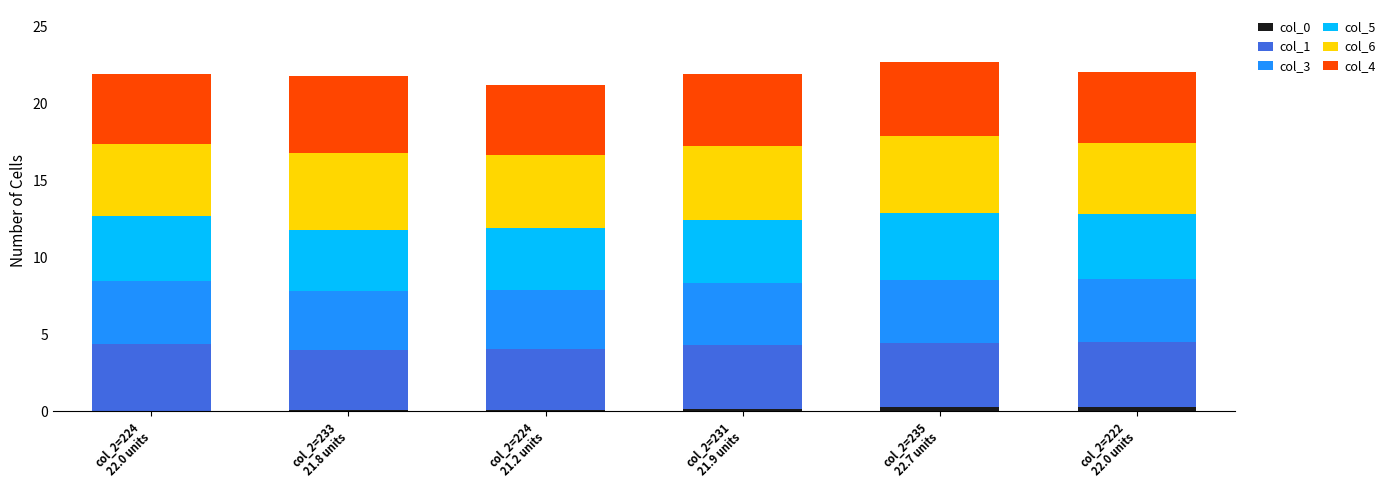

How many series are shown in this chart?

6